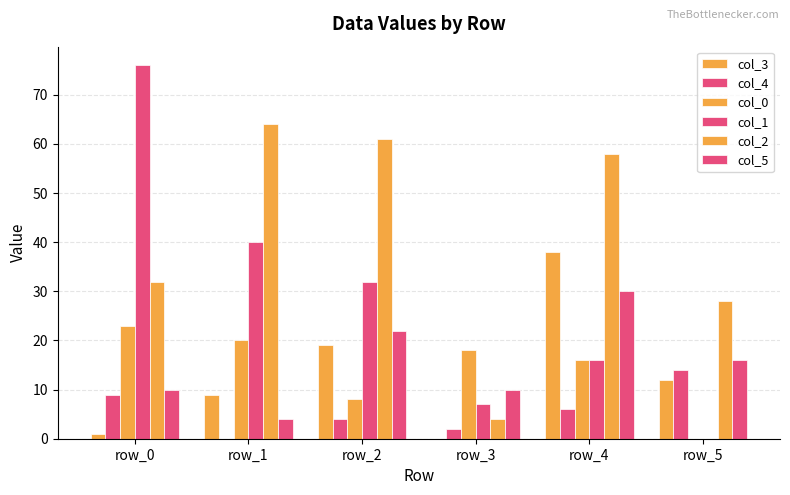

Count the number of categories in the chart.

6